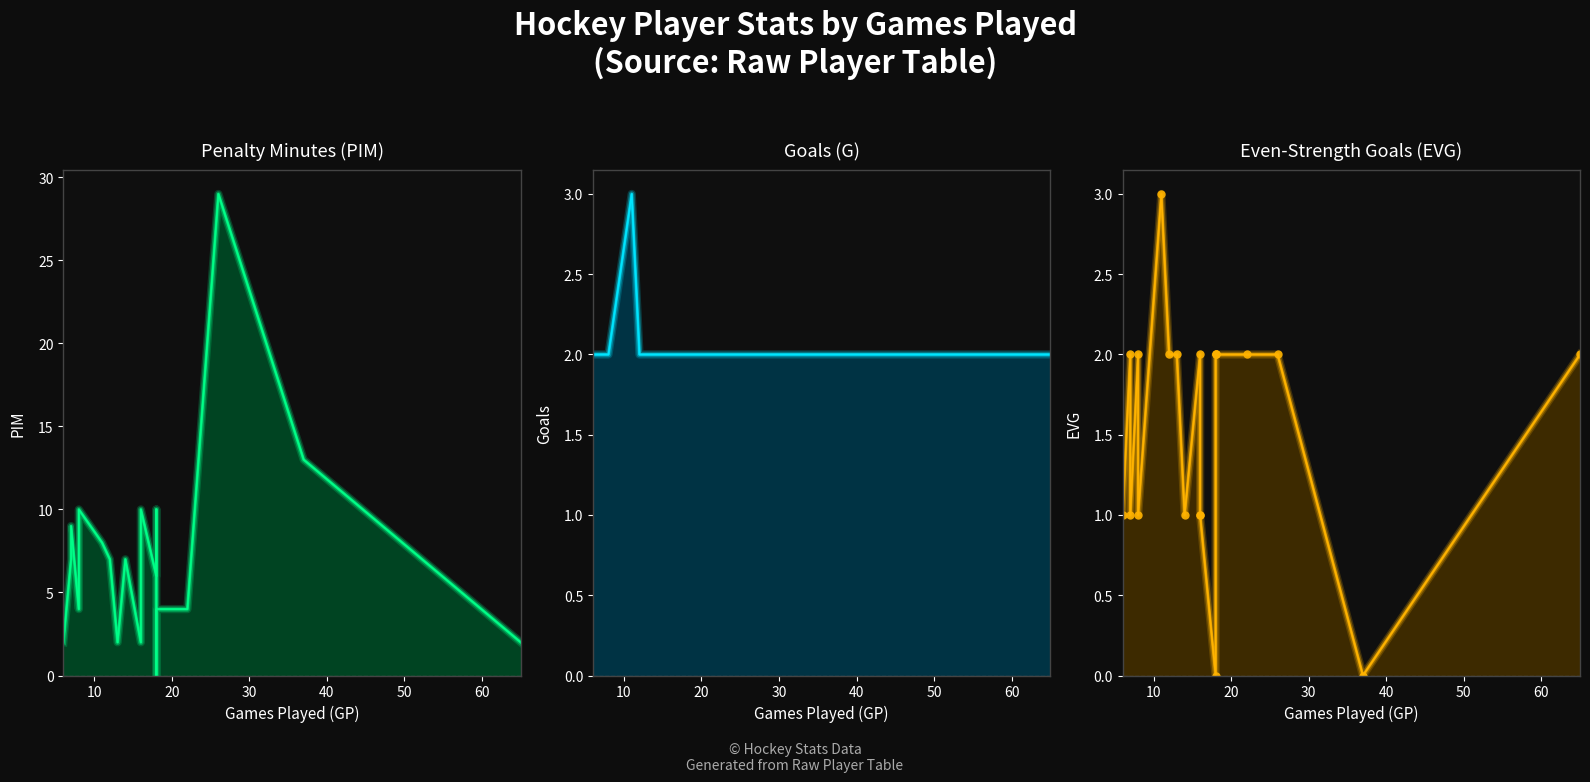

The chart shows a value of 1 at 10. True or false?

False